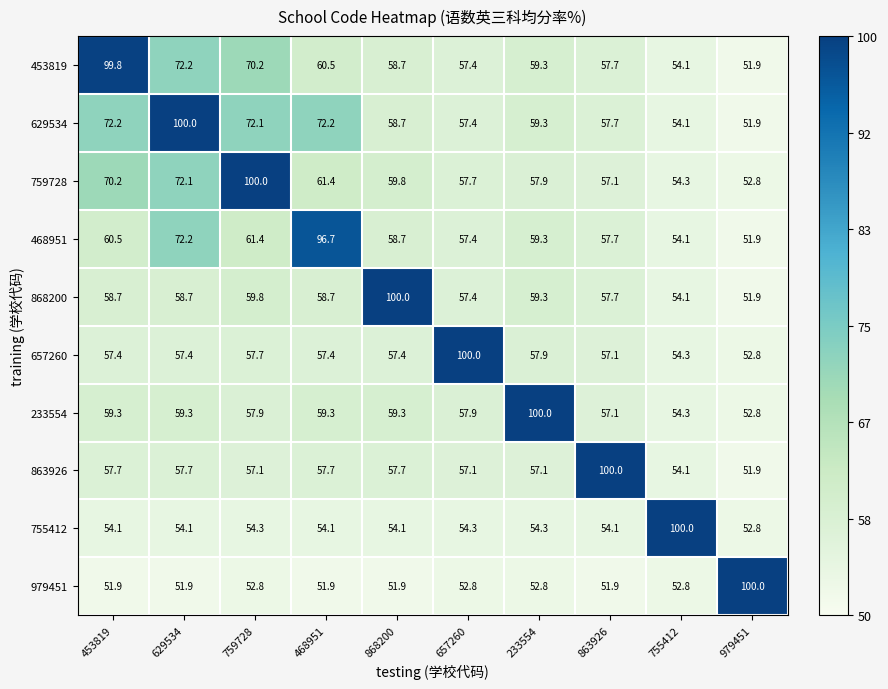

What is the difference between the 629534 values at 453819 and 863926?

14.5